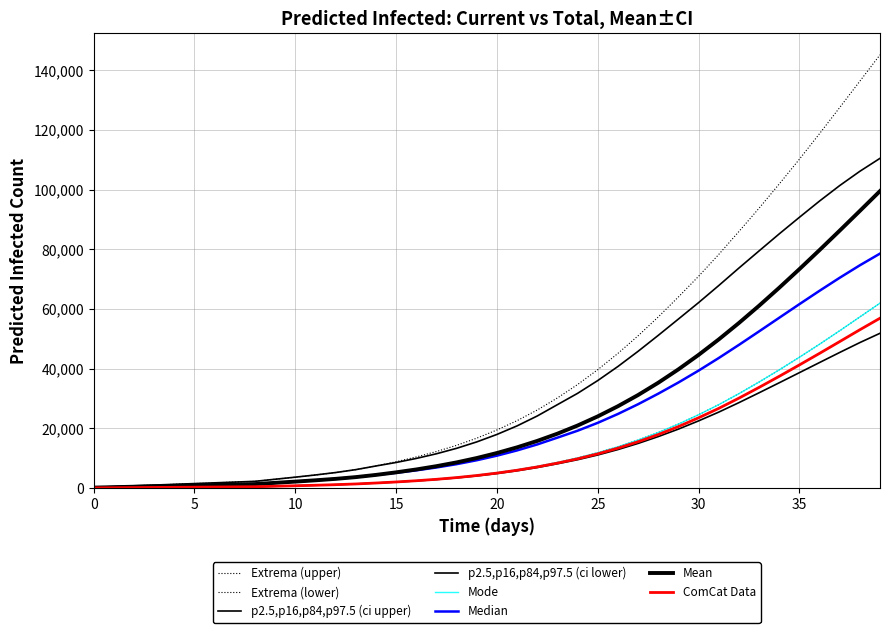

Is this an area chart (filled region under the line)?

No